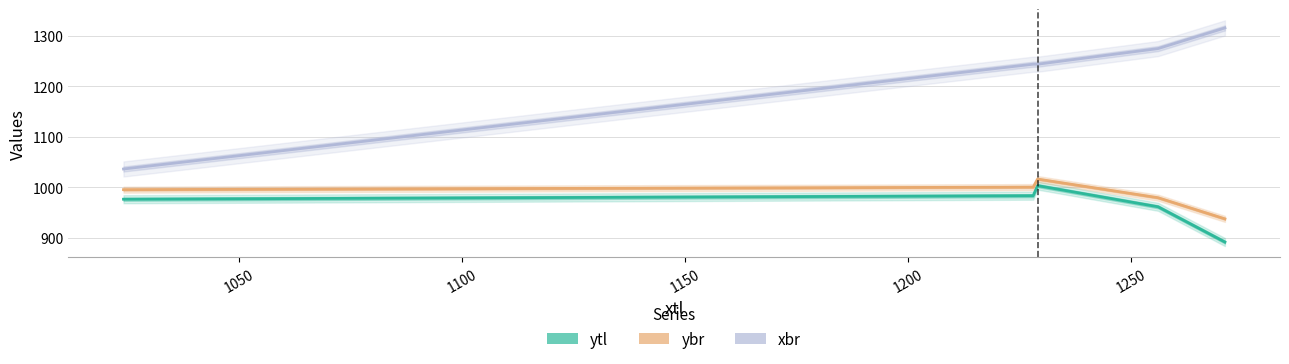

The ybr series shows 1000 at 1050. True or false?

True